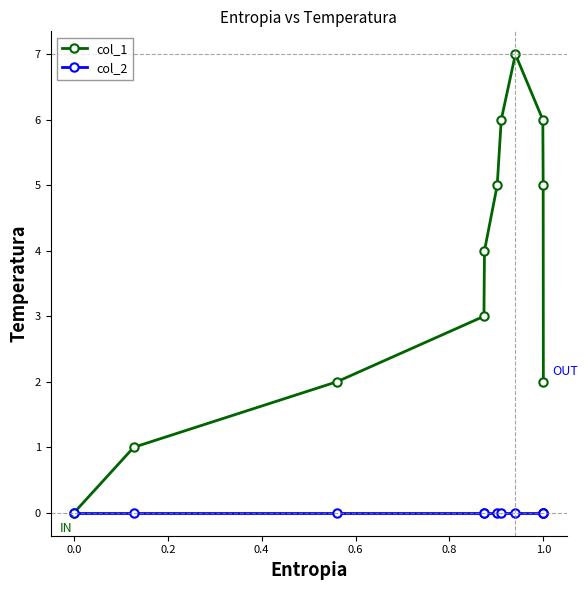

Reading left to right, list all the values displayed in this chart.

col_1: 0	1	2	3	4	5	6	7	6	5	2
col_2: 0	0	0	0	0	0	0	0	0	0	0